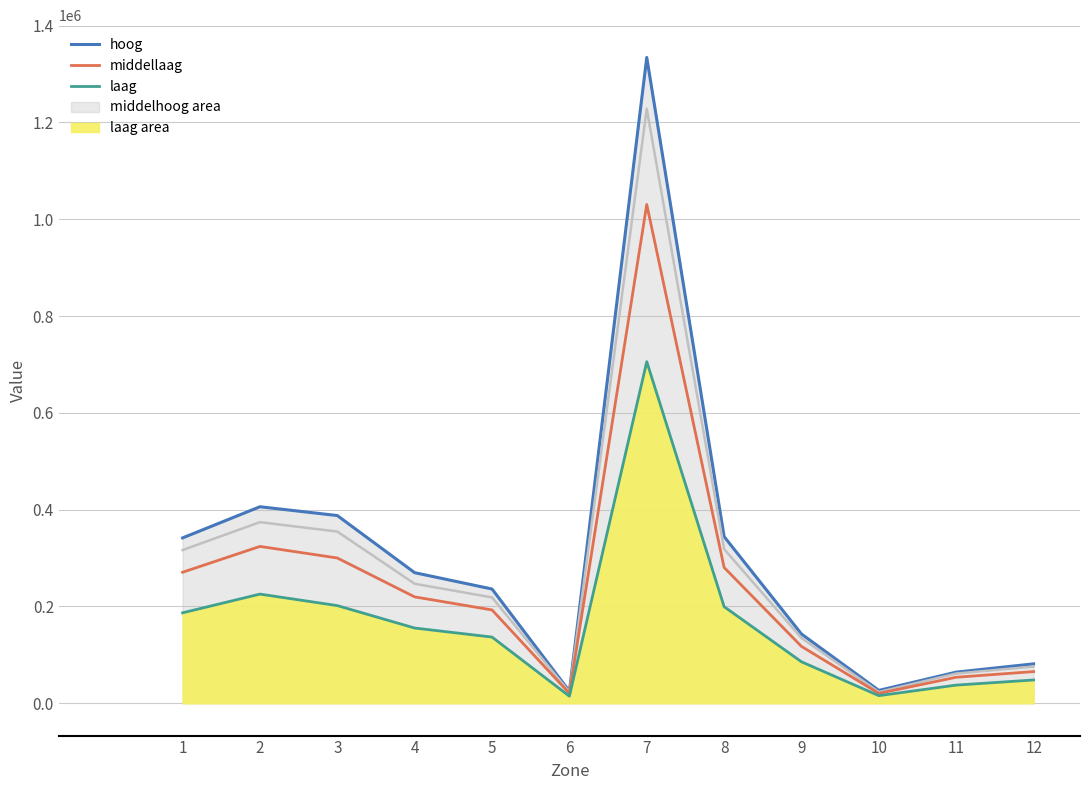

True or false: middellaag_line and hoog_line cross at least once.

False